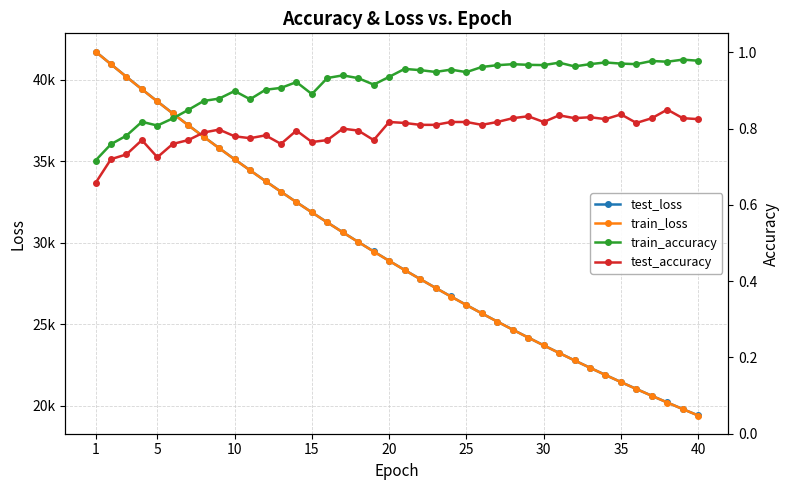

In test_accuracy, how many points are higher than both neighbors (excluding endpoints)?

11